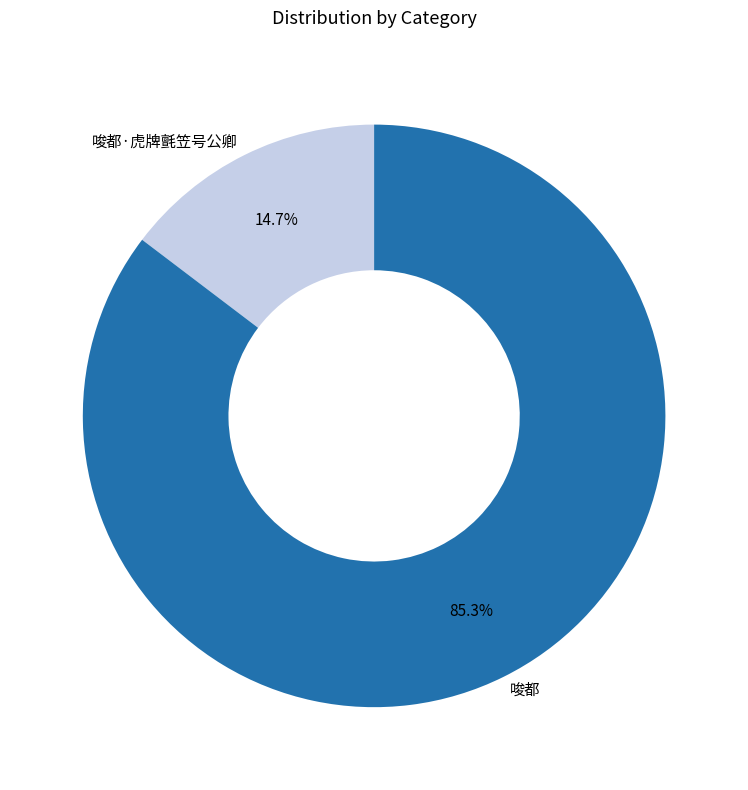

Which category has the smallest portion of the pie?

唆都·虎牌氈笠号公卿